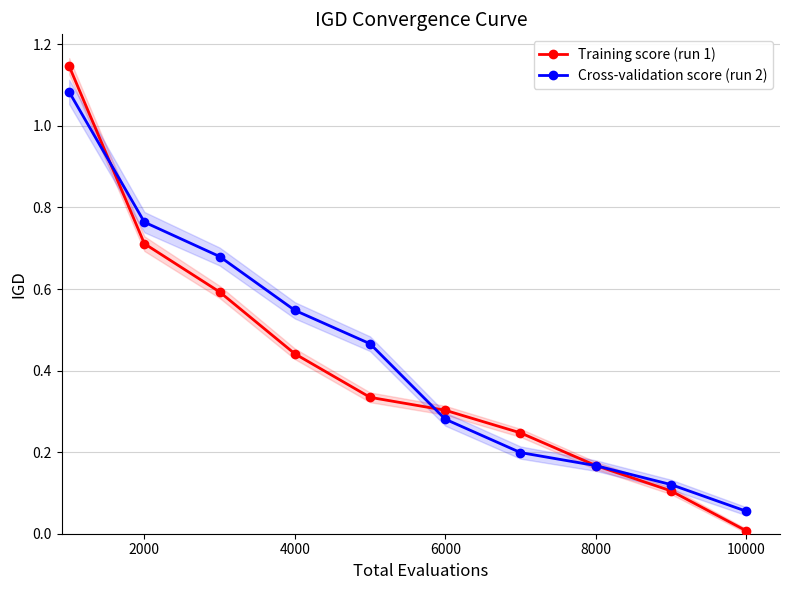

At how many categories does at least one series exceed 0?

10